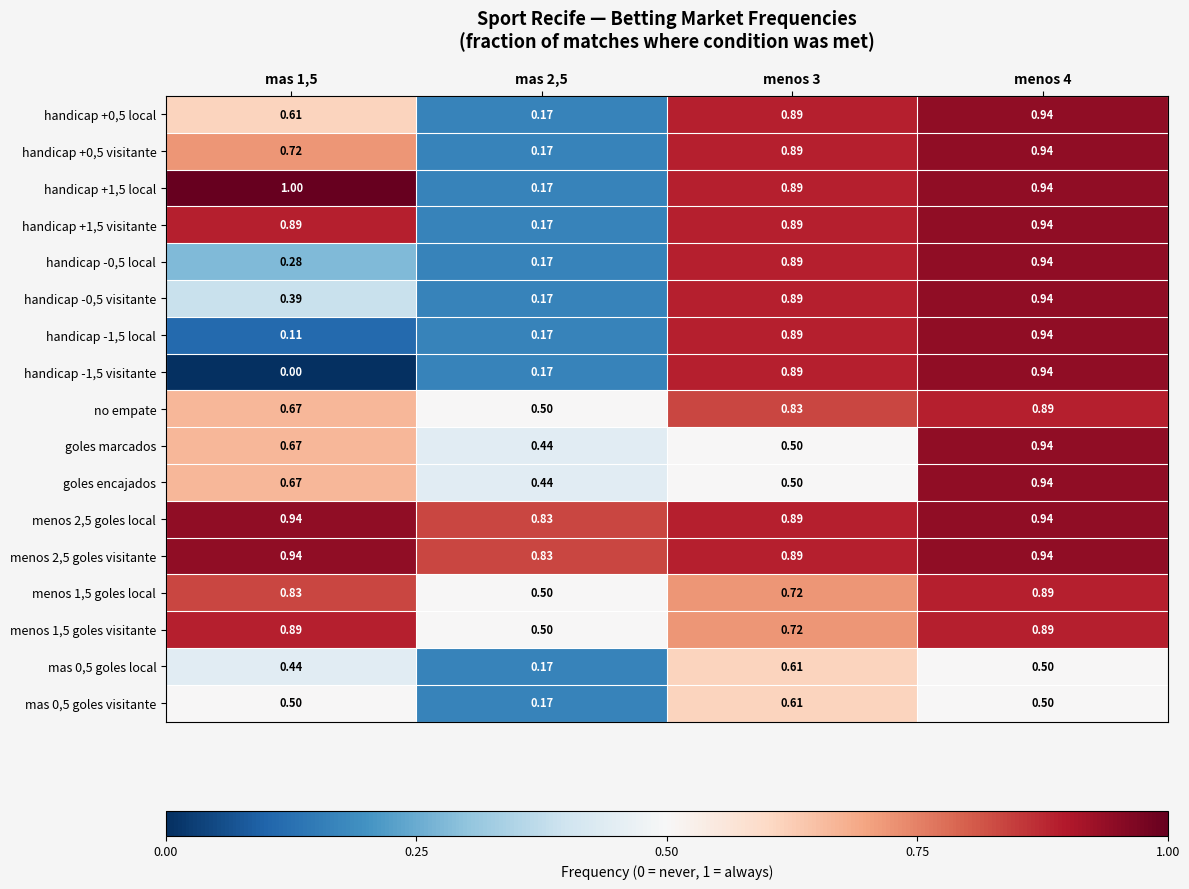

Rank the series at mas 2,5 from highest to lowest value.

menos 2,5 goles local, menos 2,5 goles visitante, no empate, menos 1,5 goles local, menos 1,5 goles visitante, goles marcados, goles encajados, handicap +0,5 local, handicap +0,5 visitante, handicap +1,5 local, handicap +1,5 visitante, handicap -0,5 local, handicap -0,5 visitante, handicap -1,5 local, handicap -1,5 visitante, mas 0,5 goles local, mas 0,5 goles visitante